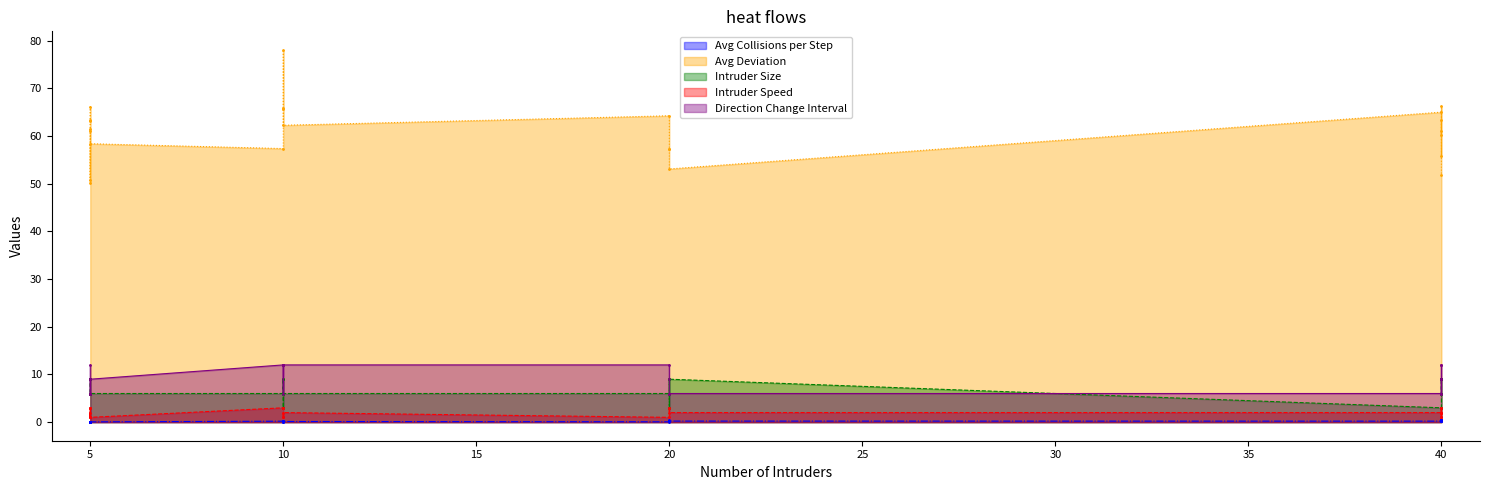

At which category is the sum across all series the highest?

10